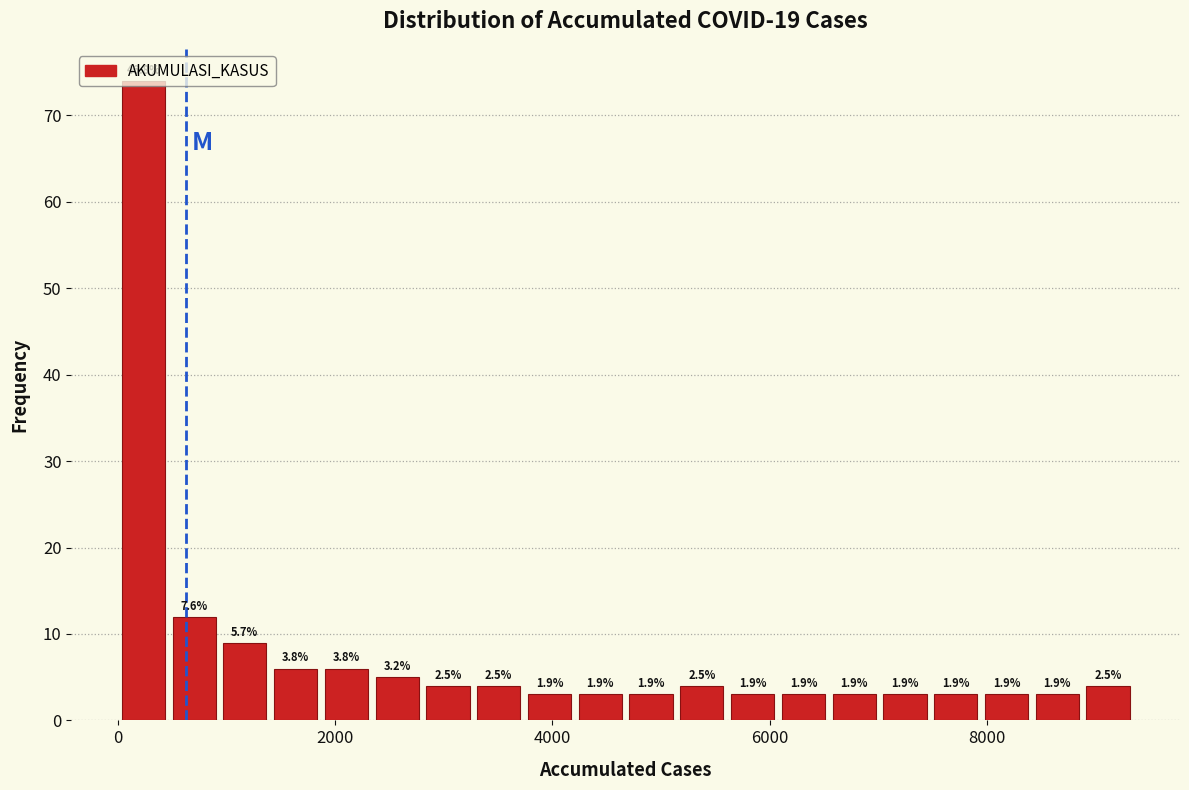

Read against the x-axis, roughly where is the centre of the tallest bar?

200